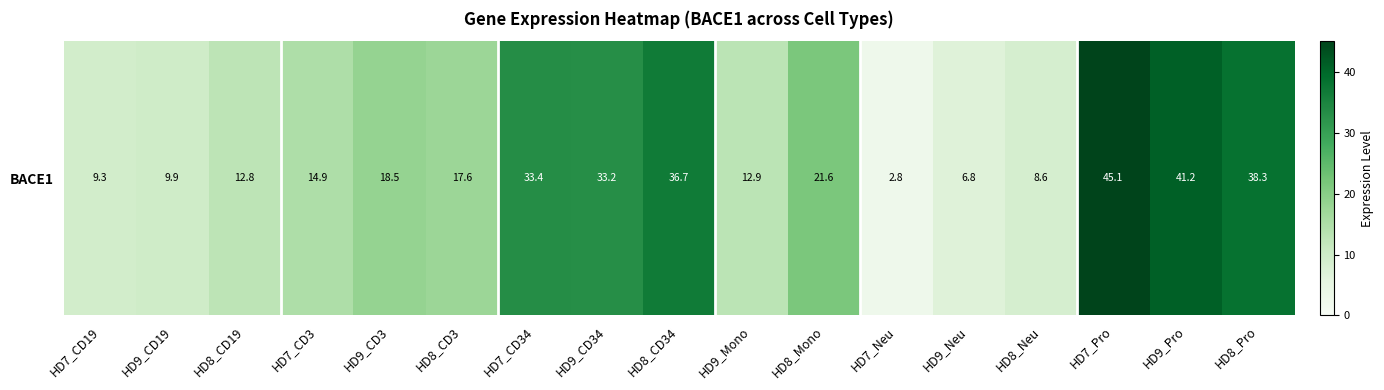

Which label corresponds to the largest value in the chart?

HD7_Pro